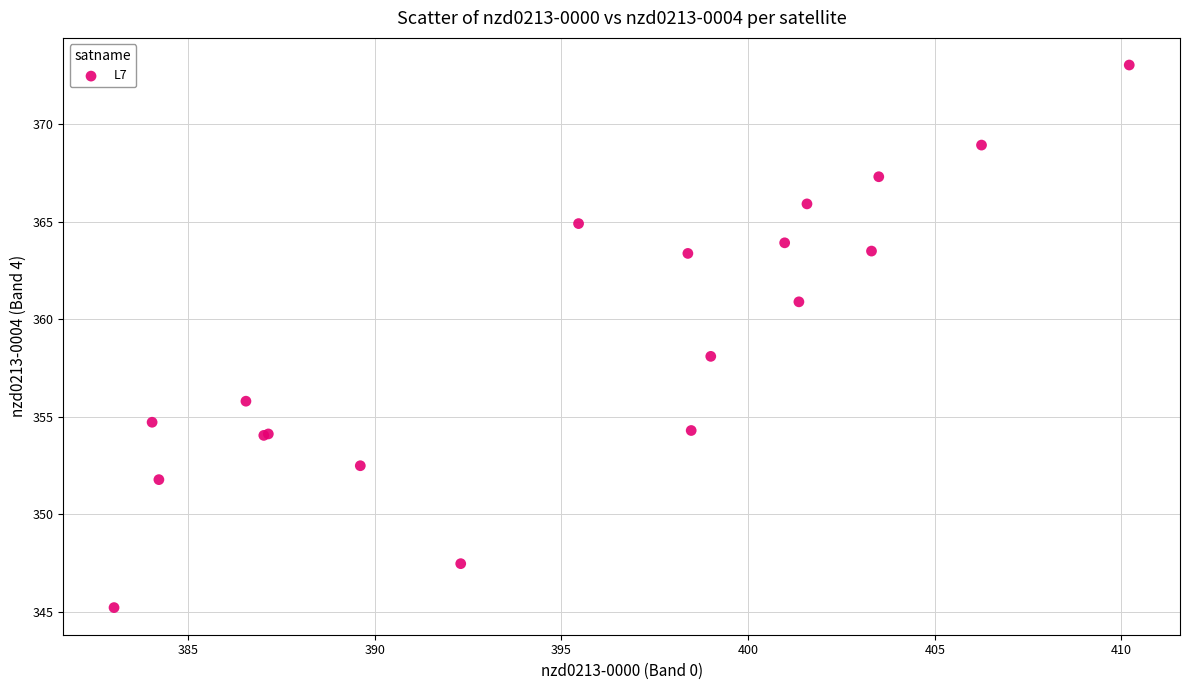

What Y value in the scatter plot is closest to 359?

358.1